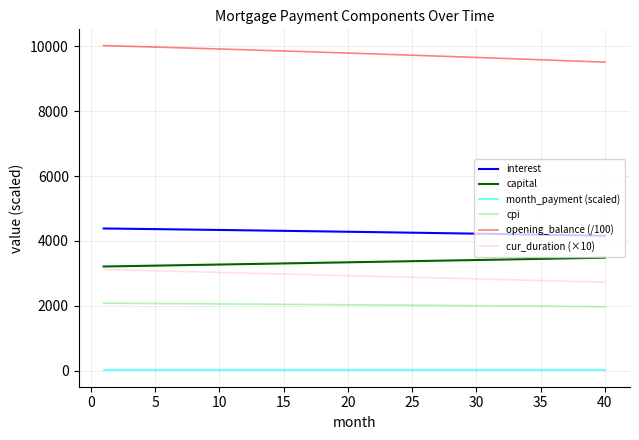

What is the average value of the cpi series?

2029.9